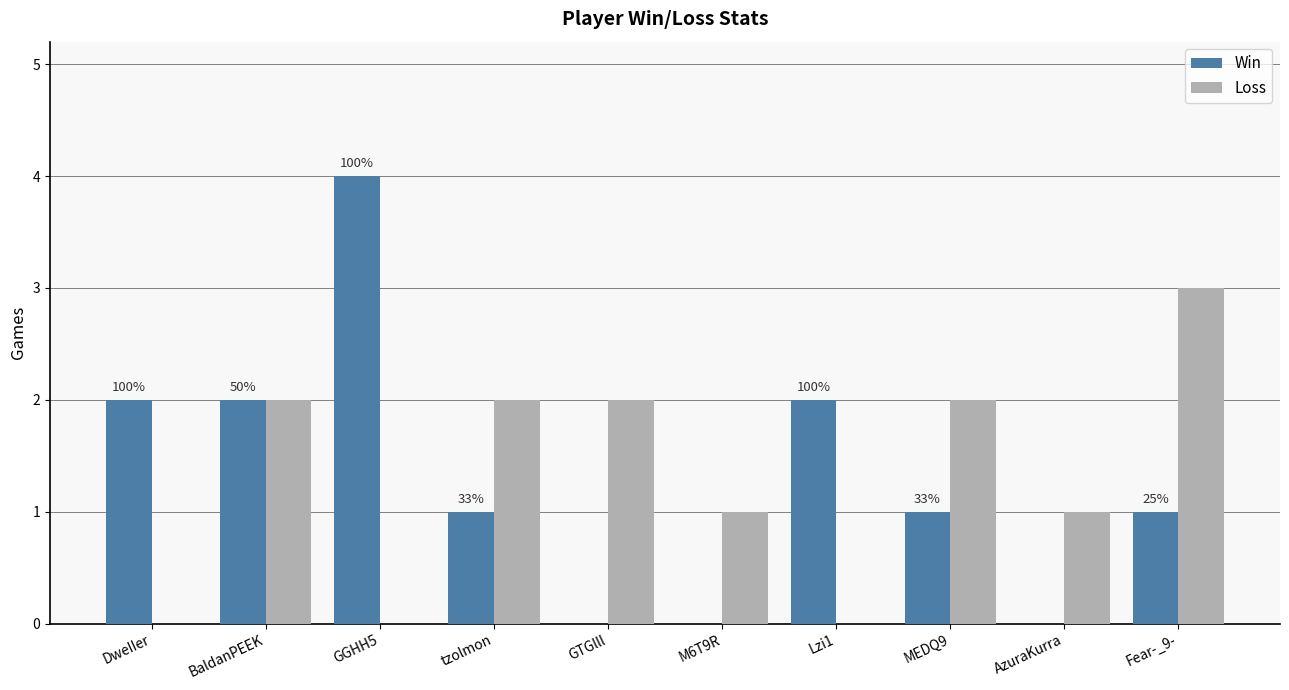

How many categories are shown in the chart?

10